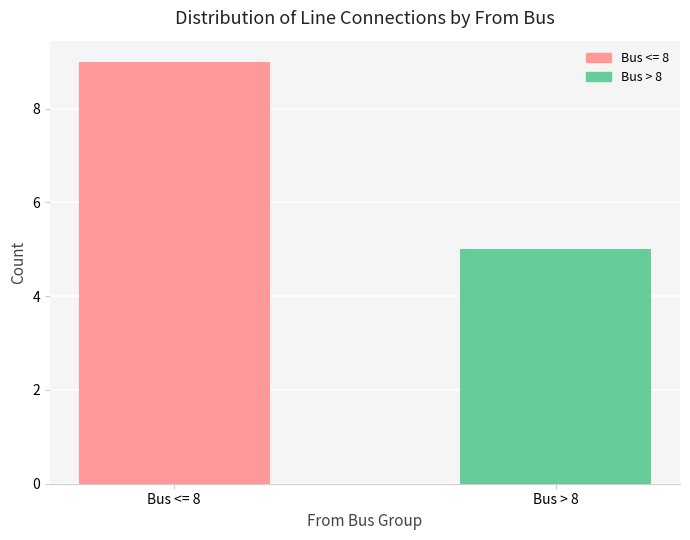

The value at Bus <= 8 is 9. True or false?

True